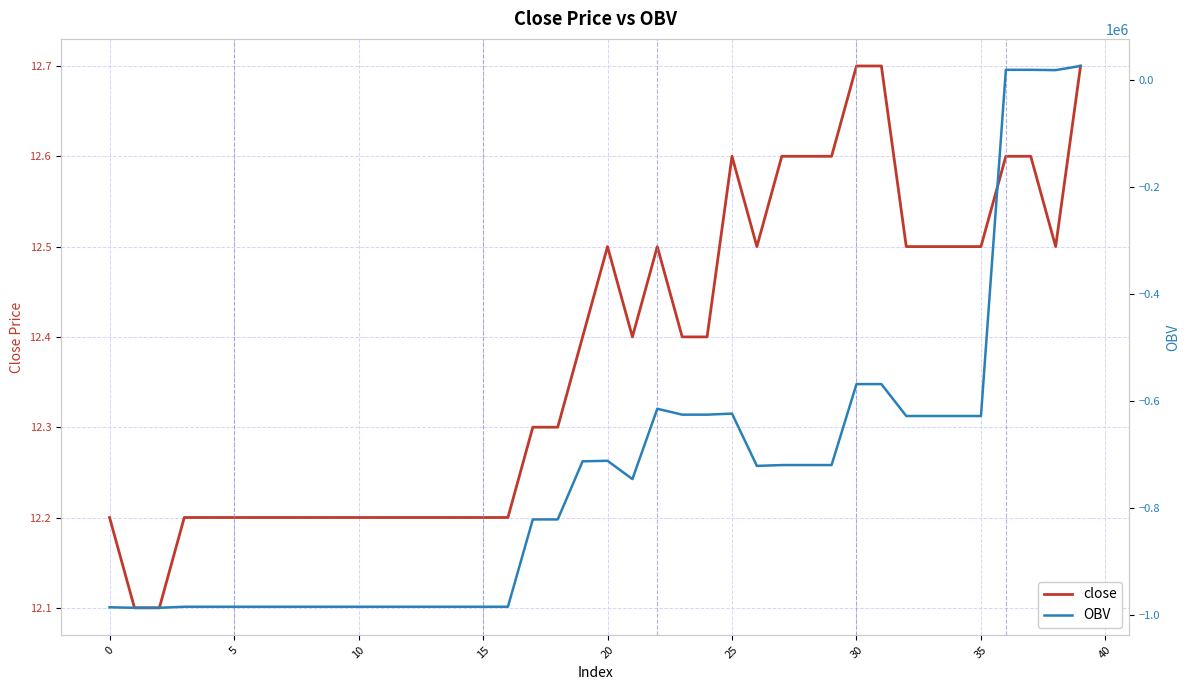

What is the smallest value displayed?

-985755.8